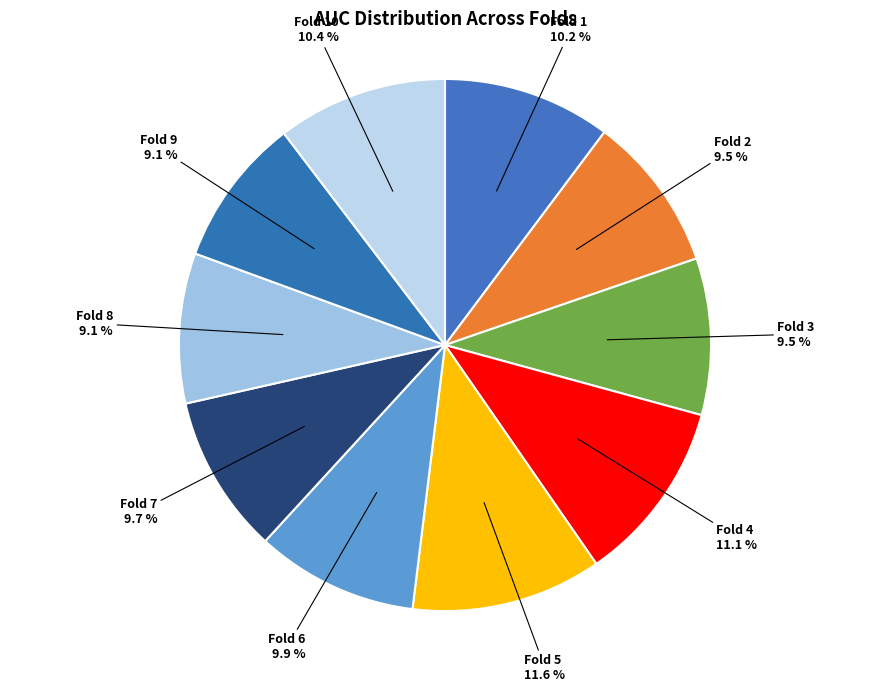

Does Fold 1 account for over 50% of the chart?

No